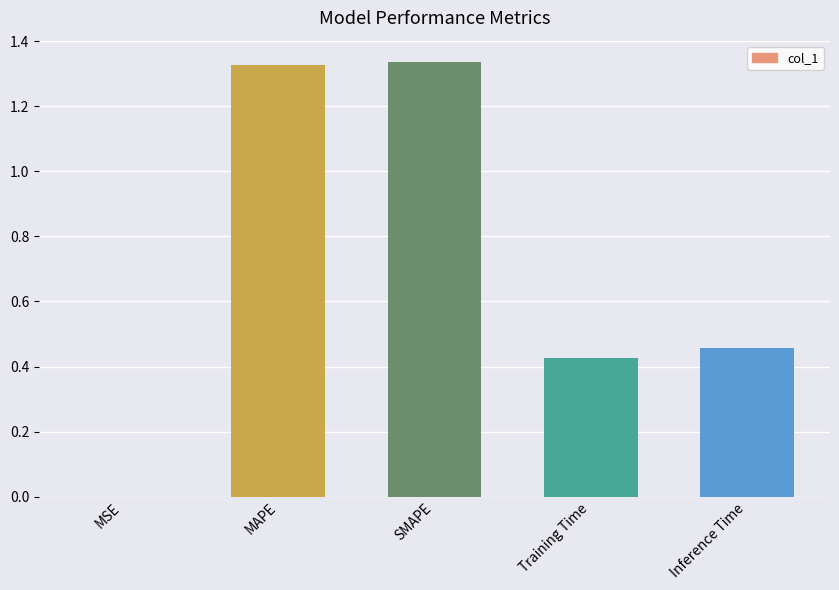

Does the chart contain stacked bars?

No